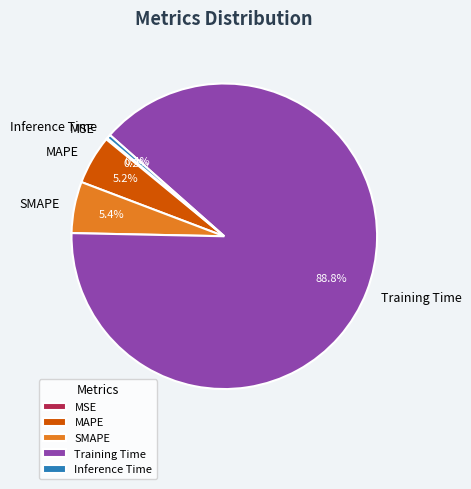

Which slice is the largest?

Training Time